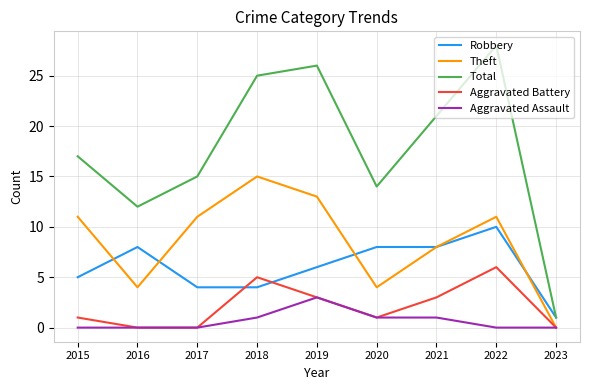

What is the difference between the second highest and minimum values in the Total series?

25